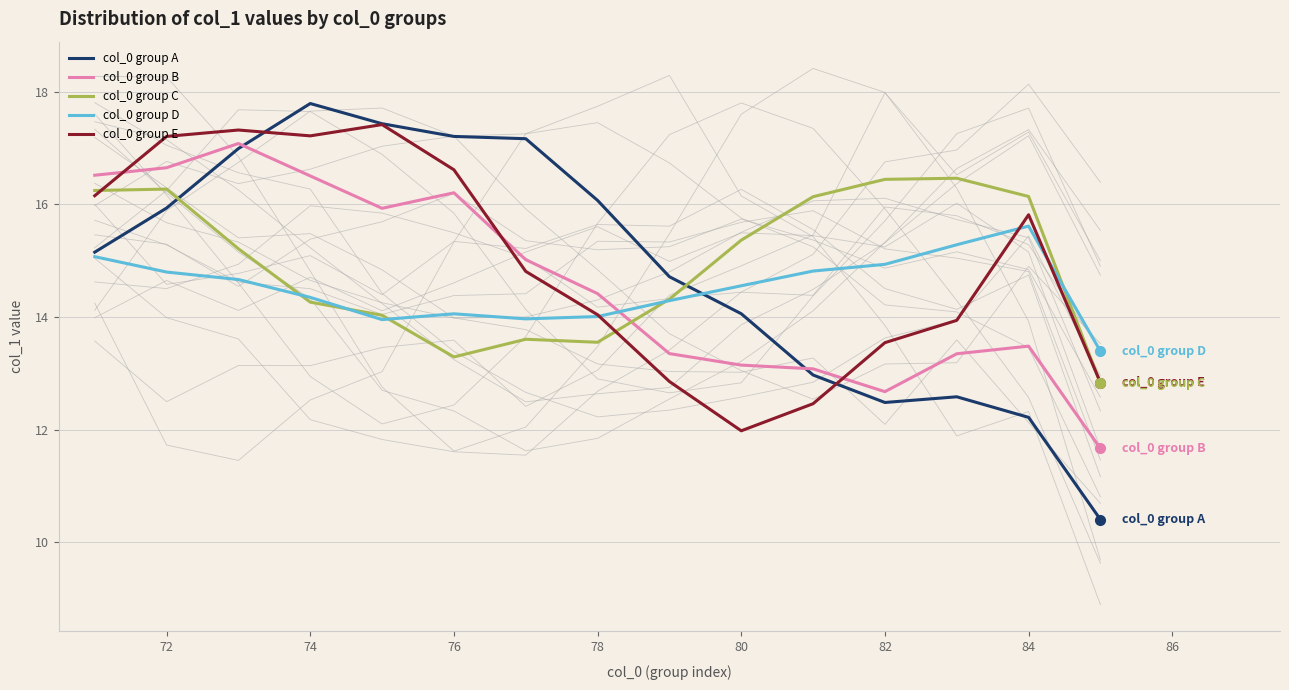

Is the value of col_0 group D at 72 greater than the value of col_0 group B at 78?

Yes